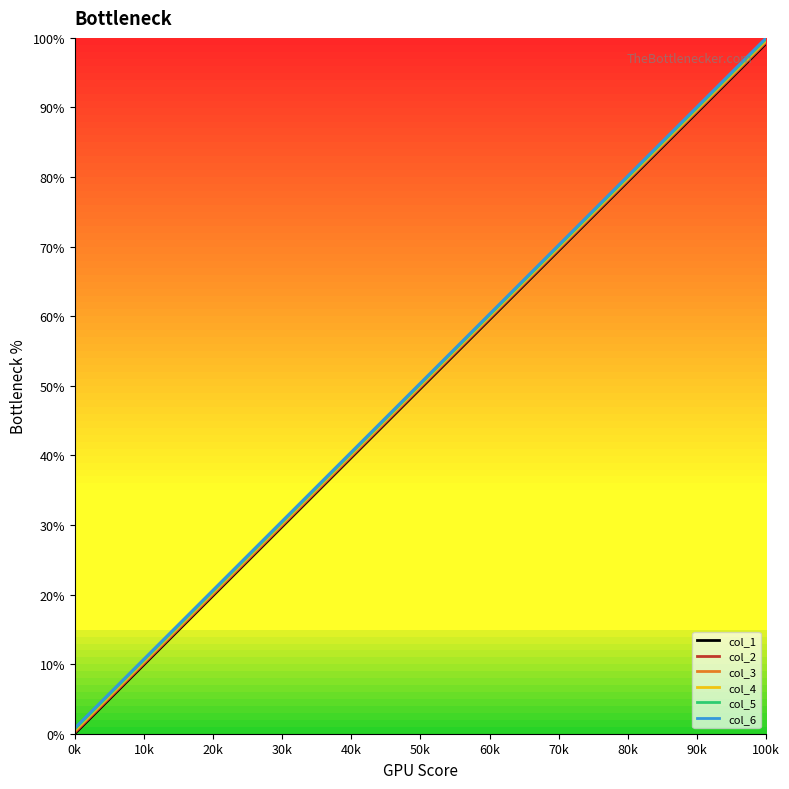

Reading left to right, what are all the values shown in this chart?

col_1: 0.0	5.2	10.4	15.7	20.9	26.1	31.3	36.5	41.8	47.0	52.2	57.4	62.6	67.9	73.1	78.3	83.5	88.7	94.0	99.2
col_2: 0.2	5.4	10.6	15.8	21.0	26.3	31.5	36.7	41.9	47.1	52.4	57.6	62.8	68.0	73.2	78.5	83.7	88.9	94.1	99.3
col_3: 0.3	5.5	10.8	16.0	21.2	26.4	31.6	36.9	42.1	47.3	52.5	57.7	63.0	68.2	73.4	78.6	83.8	89.1	94.3	99.5
col_4: 0.5	5.7	10.9	16.2	21.4	26.6	31.8	37.0	42.3	47.5	52.7	57.9	63.1	68.4	73.6	78.8	84.0	89.2	94.5	99.7
col_5: 0.7	5.9	11.1	16.3	21.5	26.8	32.0	37.2	42.4	47.6	52.9	58.1	63.3	68.5	73.7	79.0	84.2	89.4	94.6	99.8
col_6: 0.8	6.0	11.3	16.5	21.7	26.9	32.1	37.4	42.6	47.8	53.0	58.2	63.5	68.7	73.9	79.1	84.3	89.6	94.8	100.0